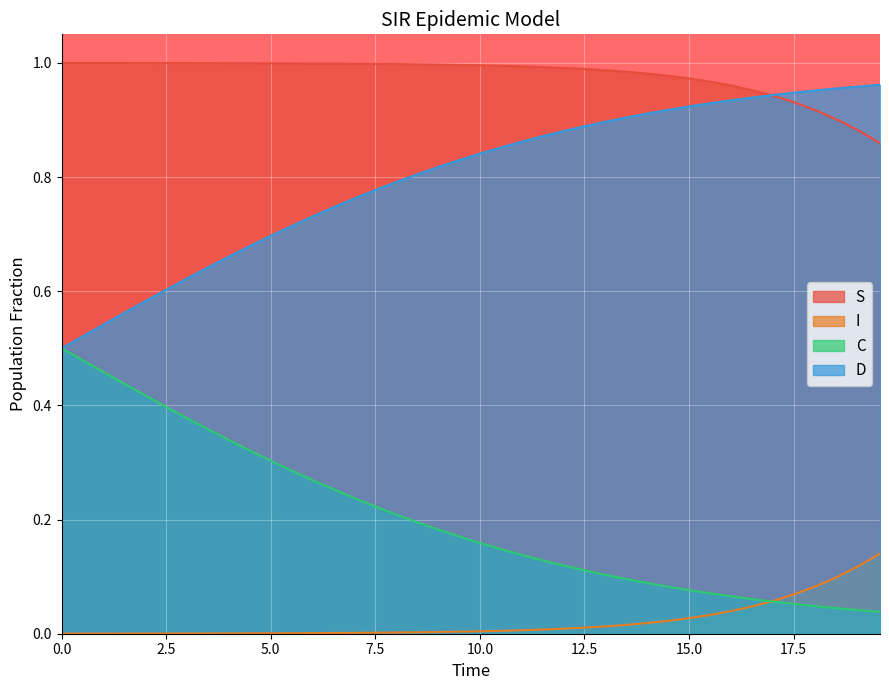

True or false: S and I intersect in this chart.

False